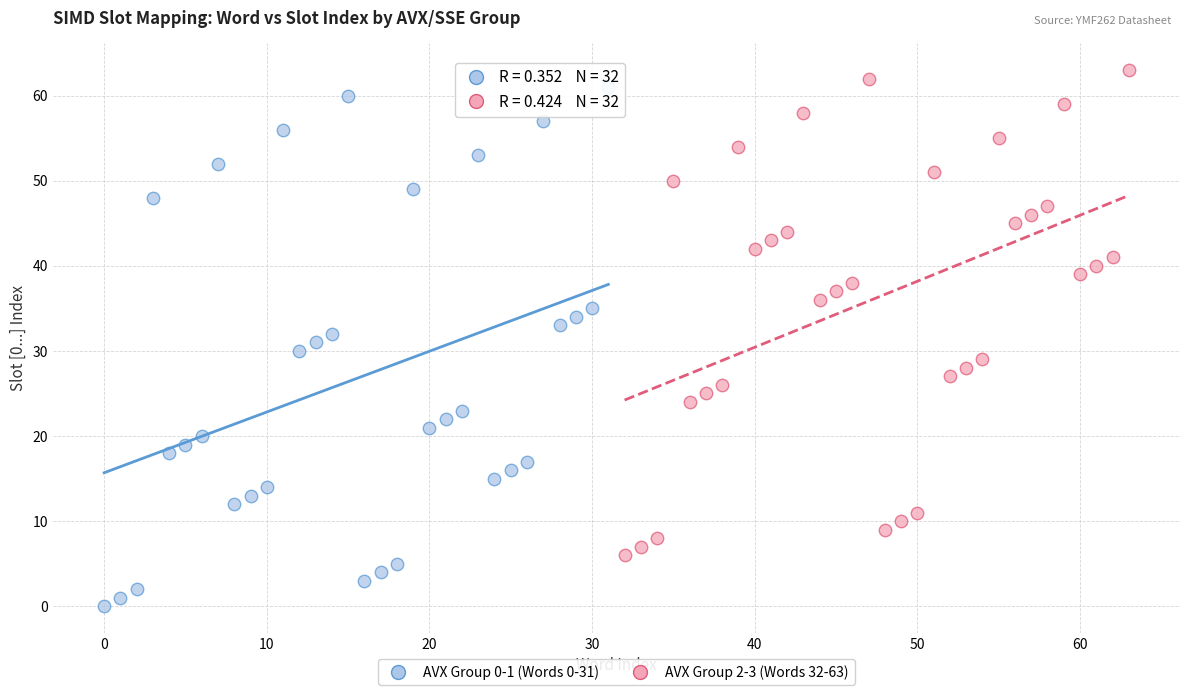

Which series contains the highest Y value?

AVX Group 2-3 (Words 32-63)